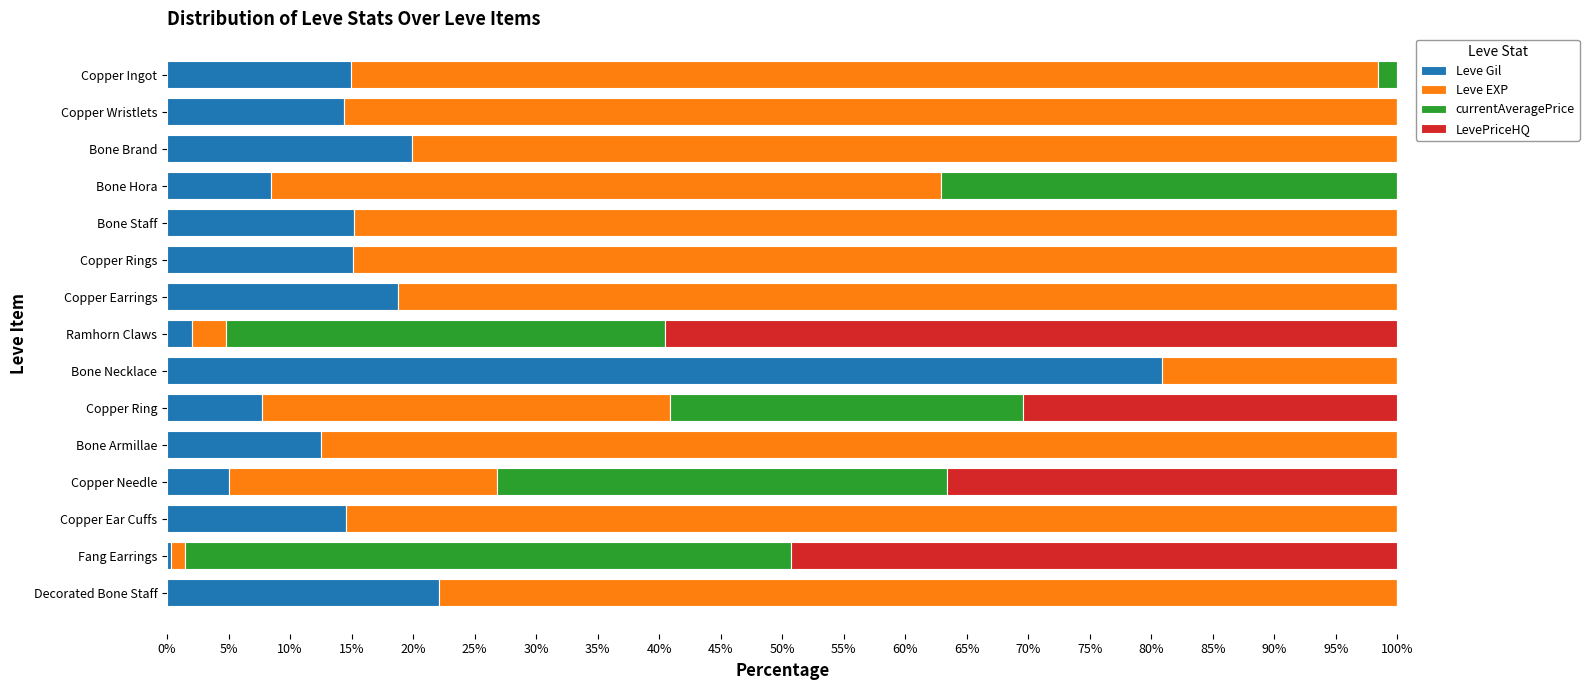

What is the maximum value for Leve Gil?

80.9